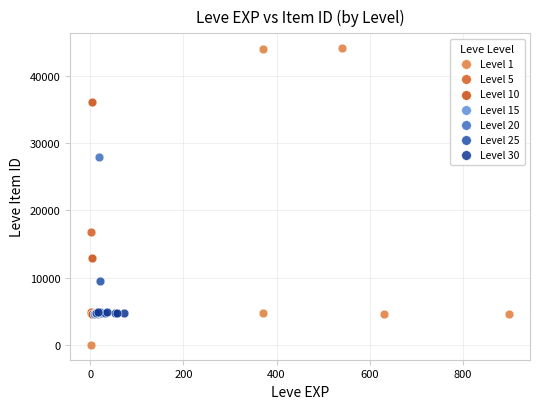

Which series contains the lowest Y value?

Level 1